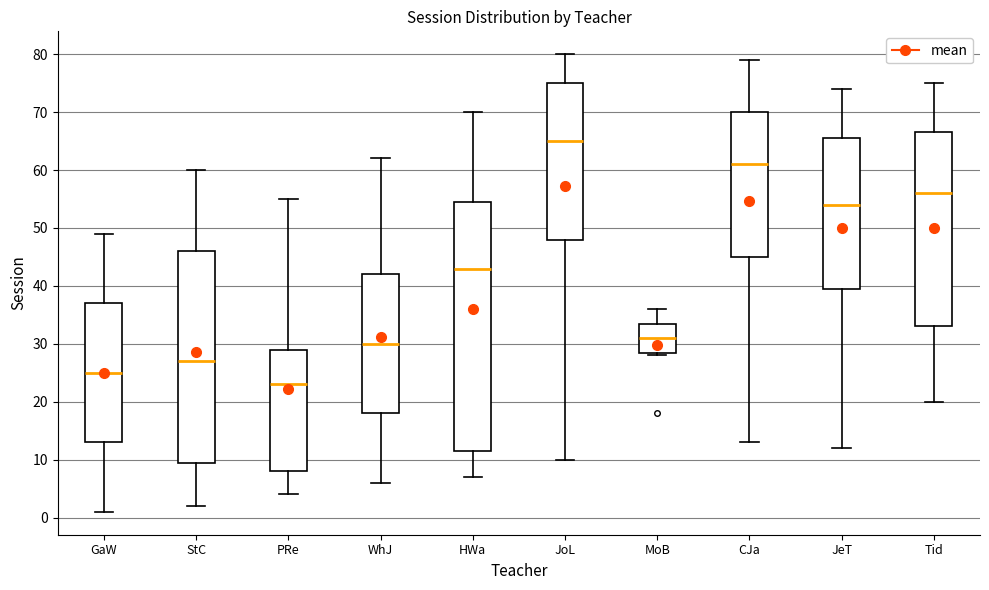

Reading left to right, transcribe this box plot: for each box, give where its median line is, the range the box spans, and where its two whiskers end, as read against the y-axis. The values are not printed on the chart, so give them approximately, as read against the axis.

GaW: median 25, box 13 to 37, whiskers 1 to 49
StC: median 27, box 10 to 46, whiskers 2 to 60
PRe: median 23, box 8 to 29, whiskers 4 to 55
WhJ: median 30, box 18 to 42, whiskers 6 to 62
HWa: median 43, box 12 to 55, whiskers 7 to 70
JoL: median 65, box 48 to 75, whiskers 10 to 80
MoB: median 31, box 29 to 34, whiskers 28 to 36
CJa: median 61, box 45 to 70, whiskers 13 to 79
JeT: median 54, box 40 to 66, whiskers 12 to 74
Tid: median 56, box 33 to 67, whiskers 20 to 75